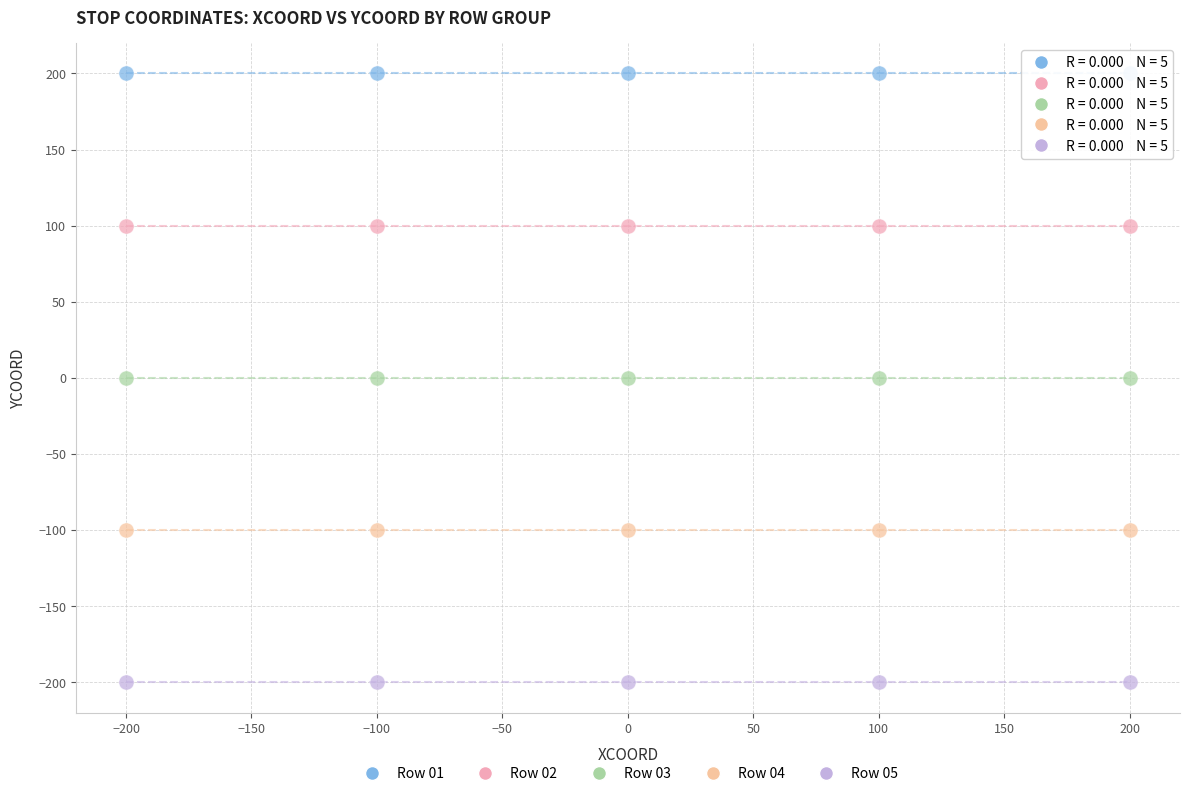

What are all the series names shown in the legend?

Row 01, Row 02, Row 03, Row 04, Row 05